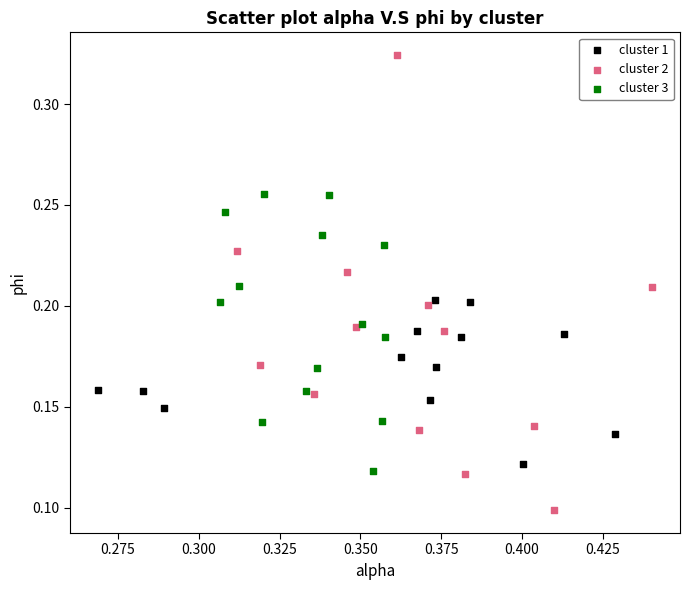

Which series reaches the maximum Y coordinate?

cluster 2